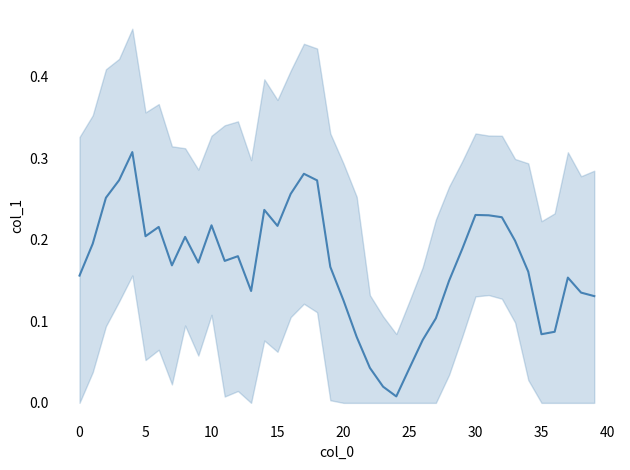

What is the greatest value displayed?

0.3